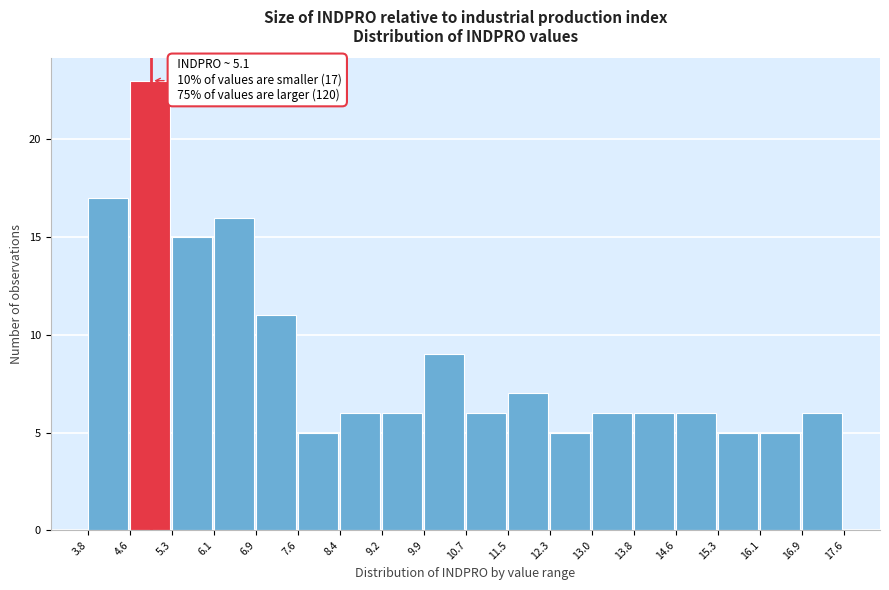

Over which range of the x-axis is the bar tallest?

4.6 to 5.3